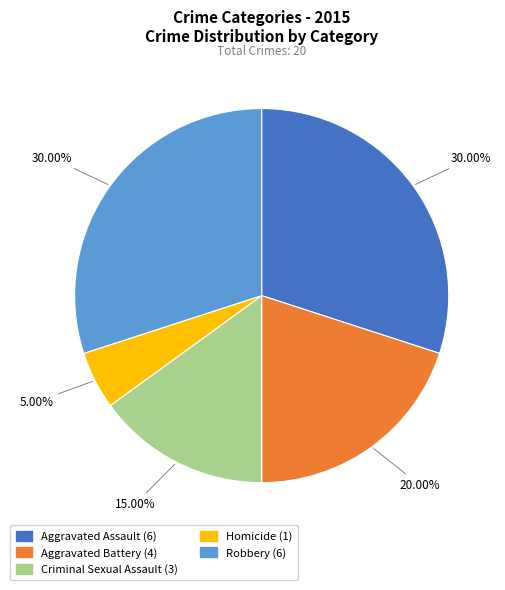

How many slices are in this pie chart?

5